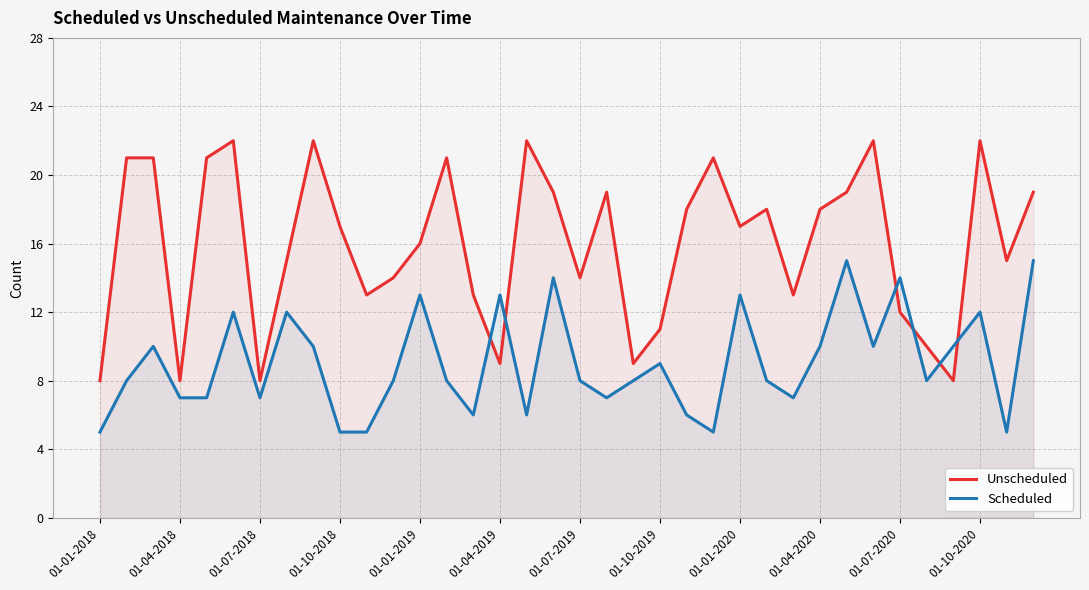

The Unscheduled series shows 8 at 01-04-2018. True or false?

True